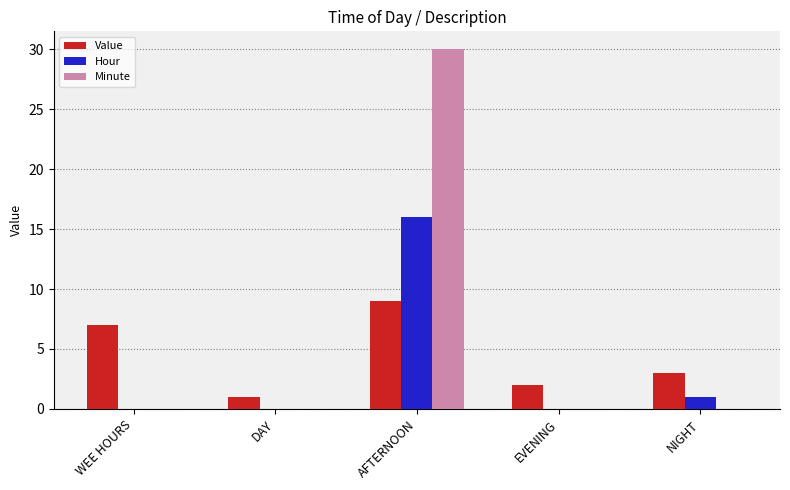

What is the sum of all Minute values?

30